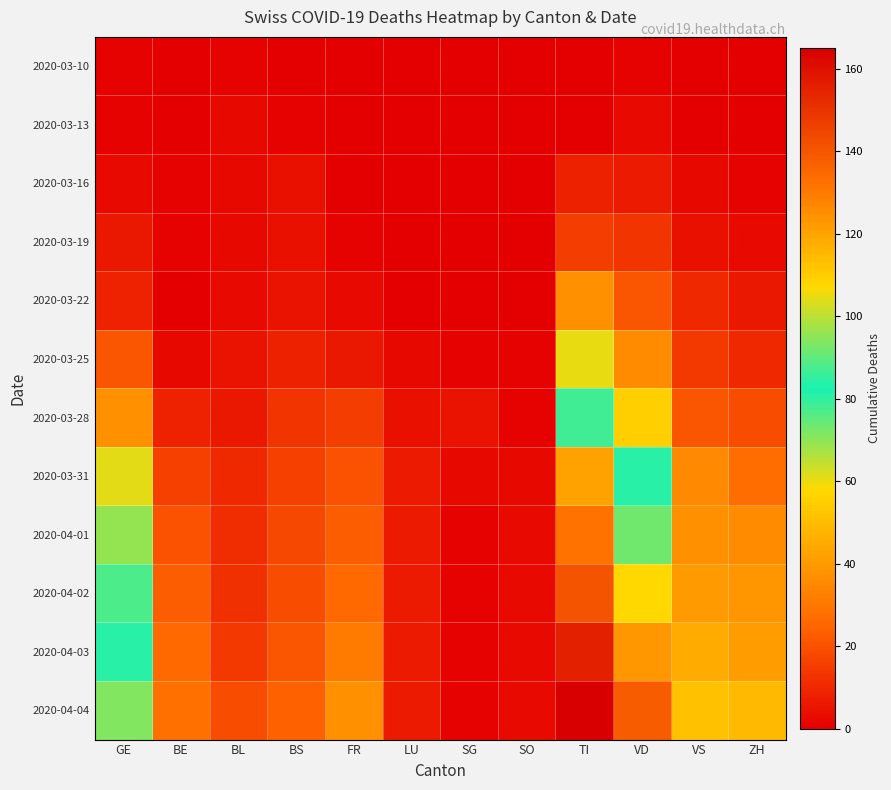

Which has a higher value, LU or ZH?

LU